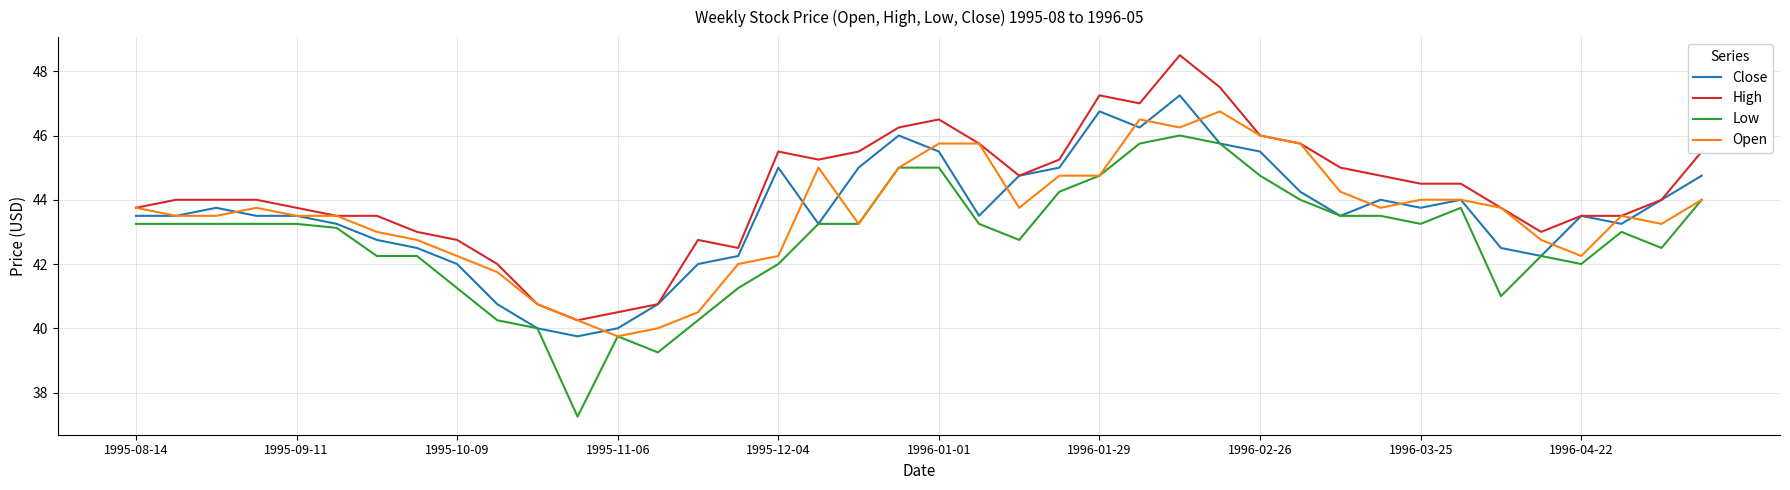

What is the greatest value displayed?

48.5